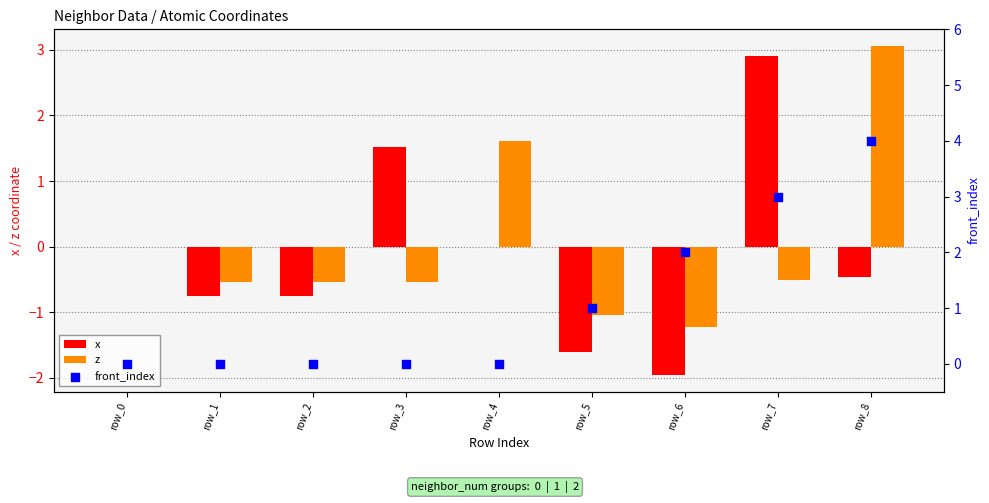

What are all the series names shown in the legend?

x, z, front_index